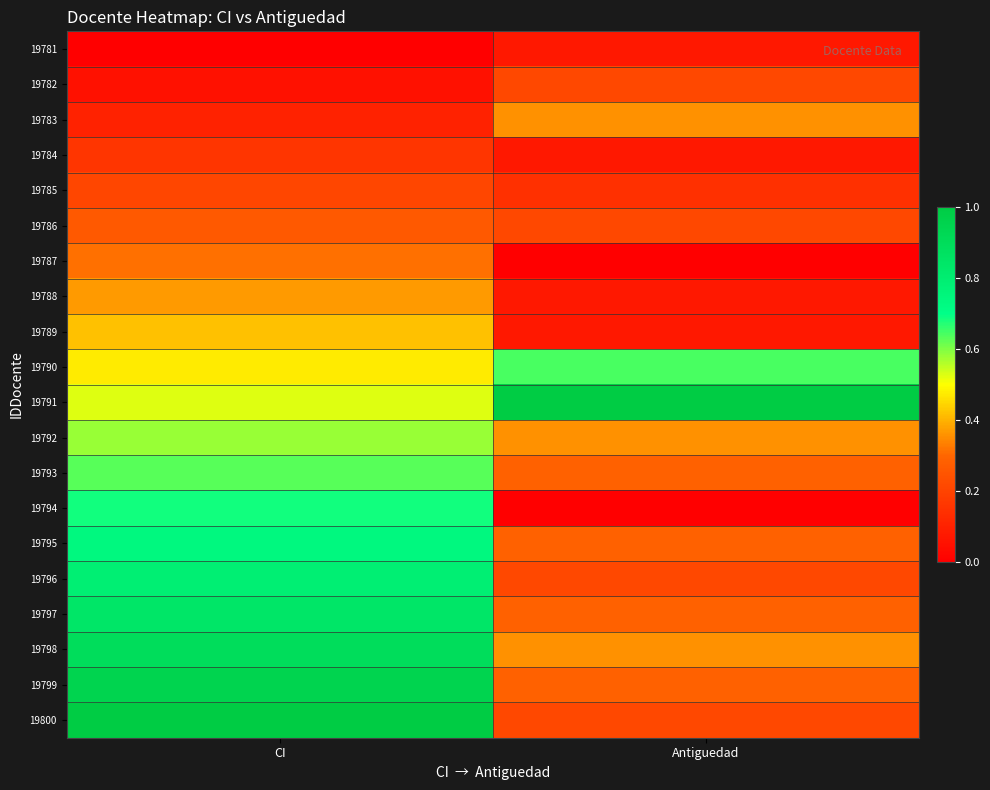

At how many categories does at least one series exceed 0?

2